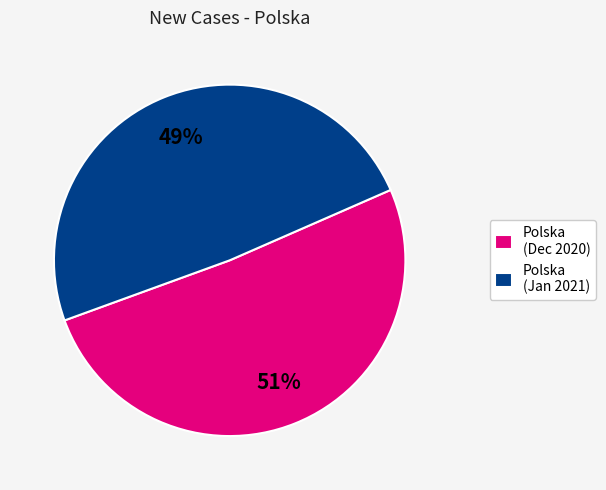

What percentage is the Polska (Dec 2020) slice, to the nearest percent?

51%